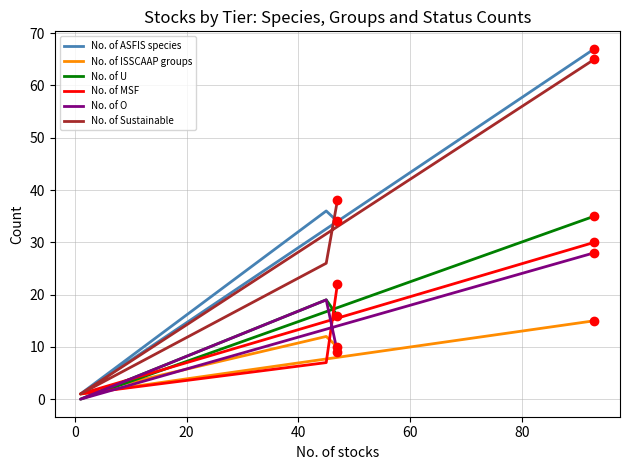

Does the chart have visible grid lines?

Yes